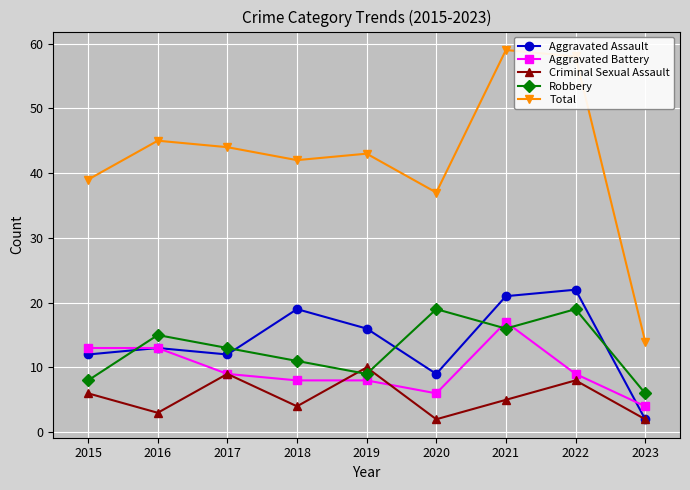

What is the difference between the second highest and second lowest values in the Total series?

21